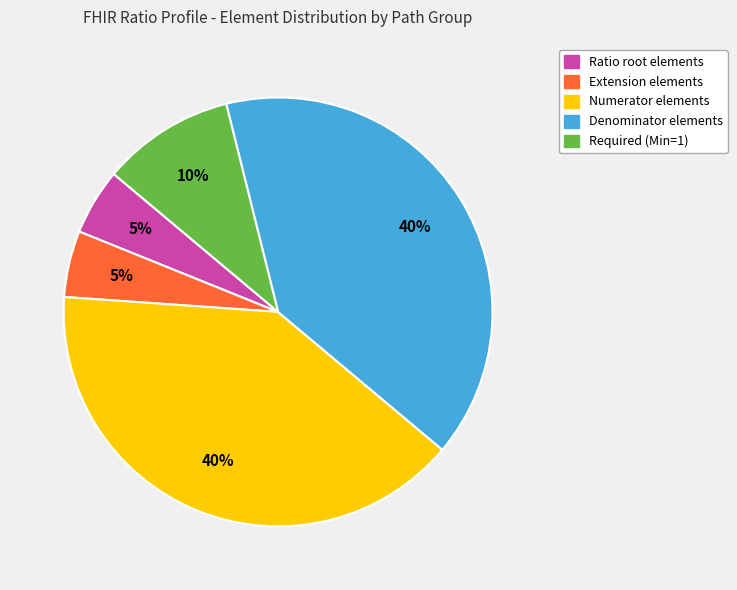

Does any single category account for the majority?

No